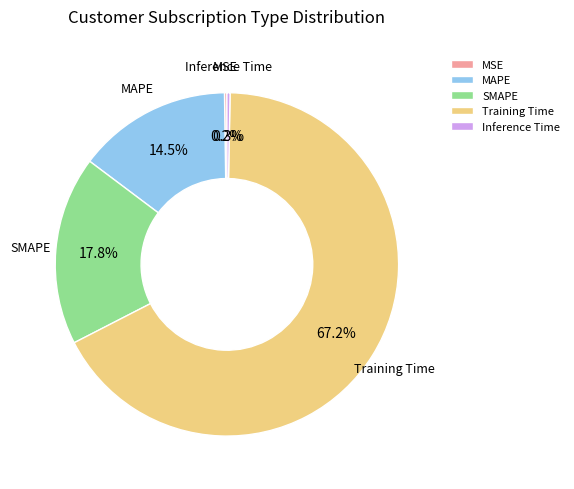

To the nearest percent, what is the average slice percentage?

20%